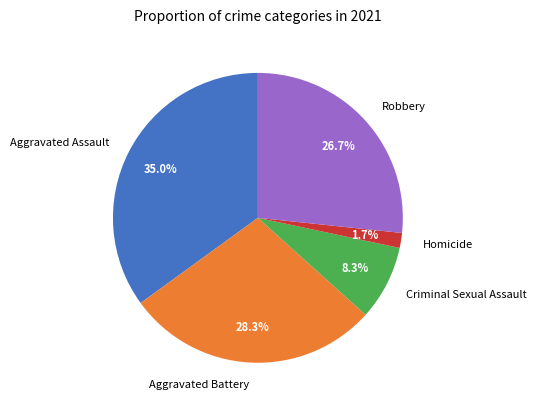

Approximately how many times larger is the value at Aggravated Battery compared to Robbery?

1.1